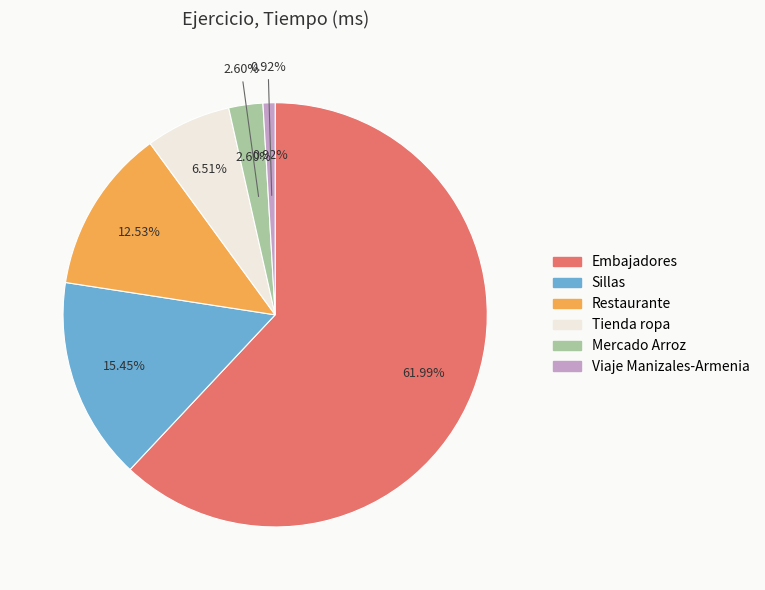

What portion of the pie excludes Sillas?

84.6%